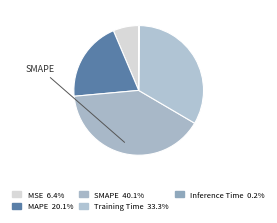

Is it true that Inference Time is 6% of the pie?

False